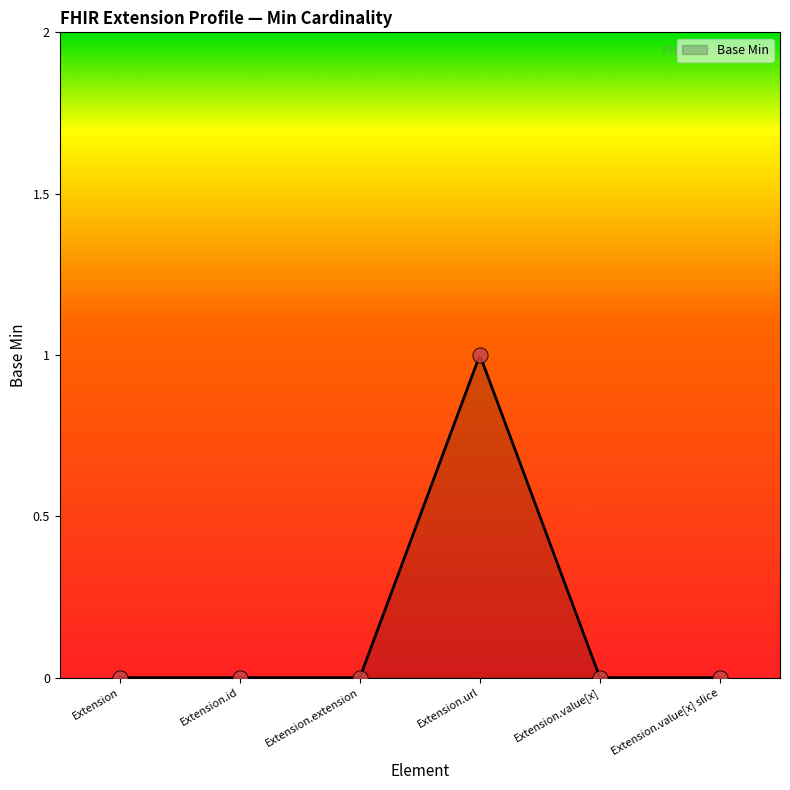

Between Extension.extension and Extension.id, which is larger?

Extension.extension